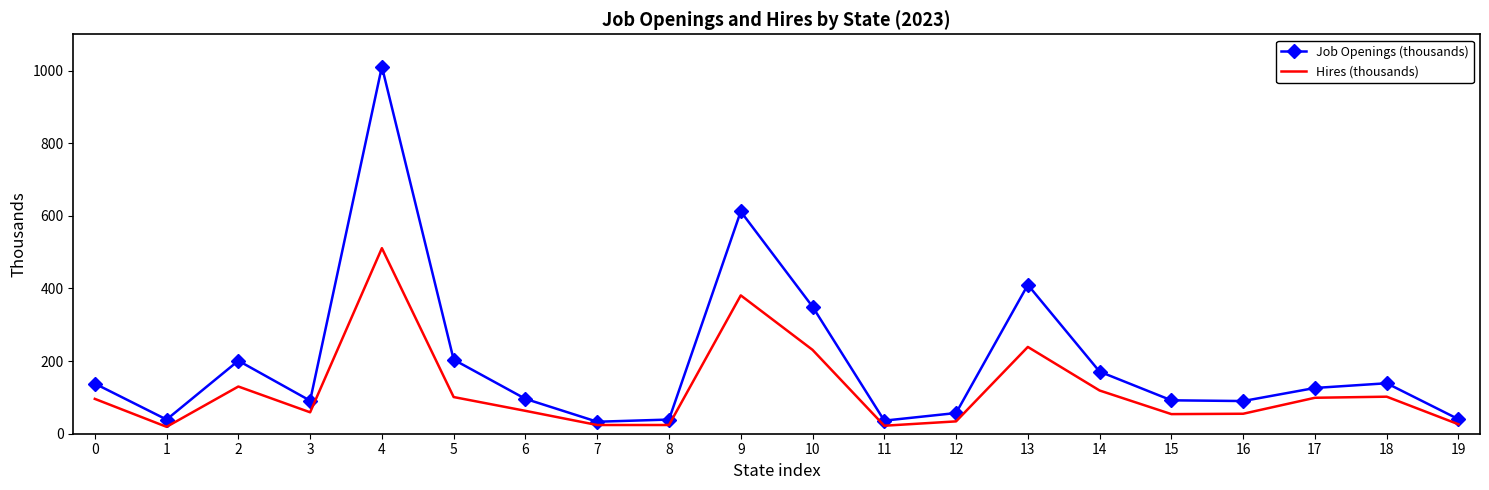

The value of Job Openings (thousands) at 14 is 171. True or false?

True